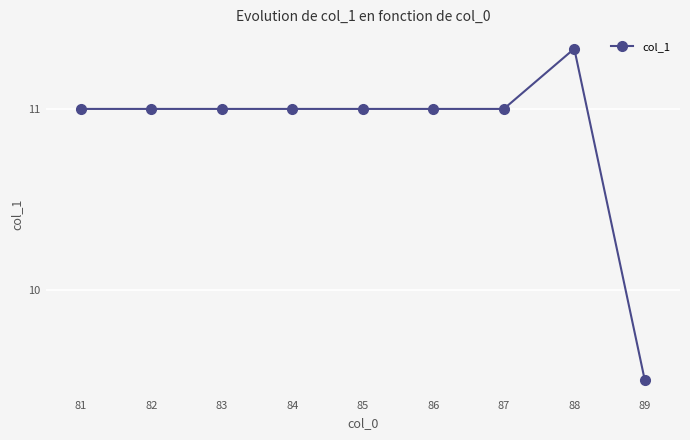

True or false: the data has more than 0 interior local peaks.

True